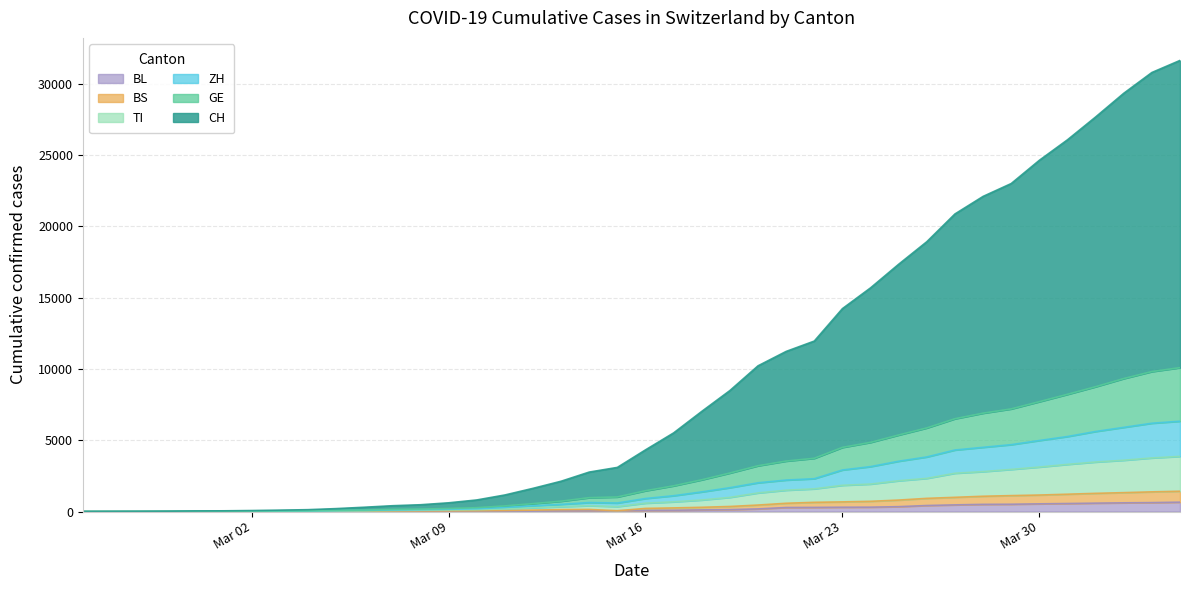

How many lines are shown in the chart?

6